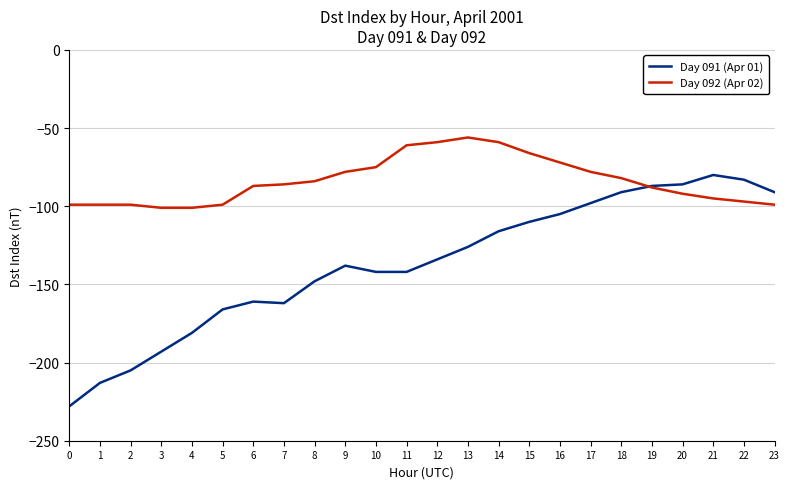

Rank the series at 1 from lowest to highest value.

Day 091 (Apr 01), Day 092 (Apr 02)